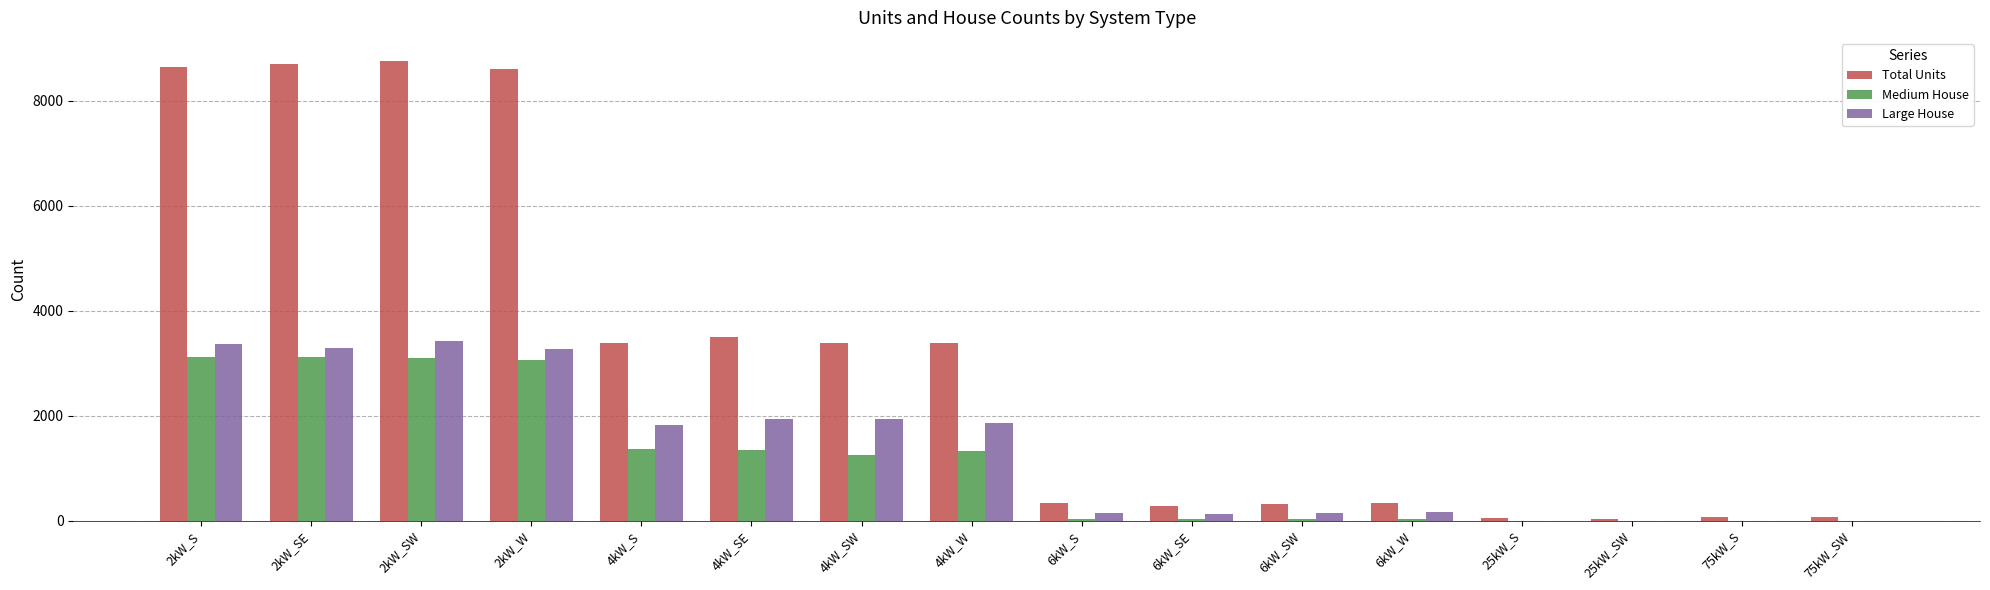

At which label does Large House first exceed 1826?

2kW_S